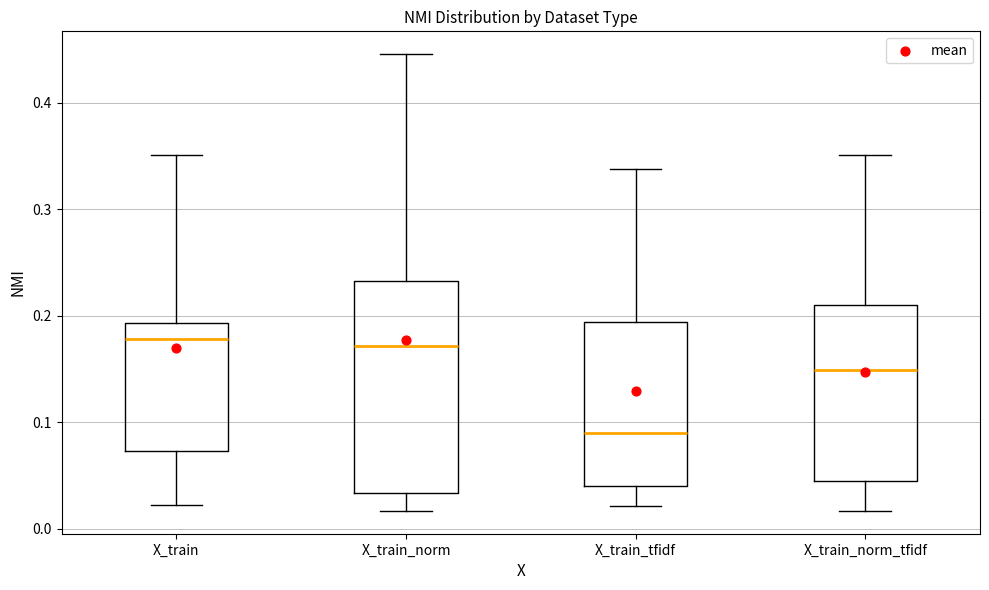

Where does the median line of the box for X_train_tfidf sit on the y-axis? The values are not printed on the chart, so give them approximately, as read against the axis.

0.09